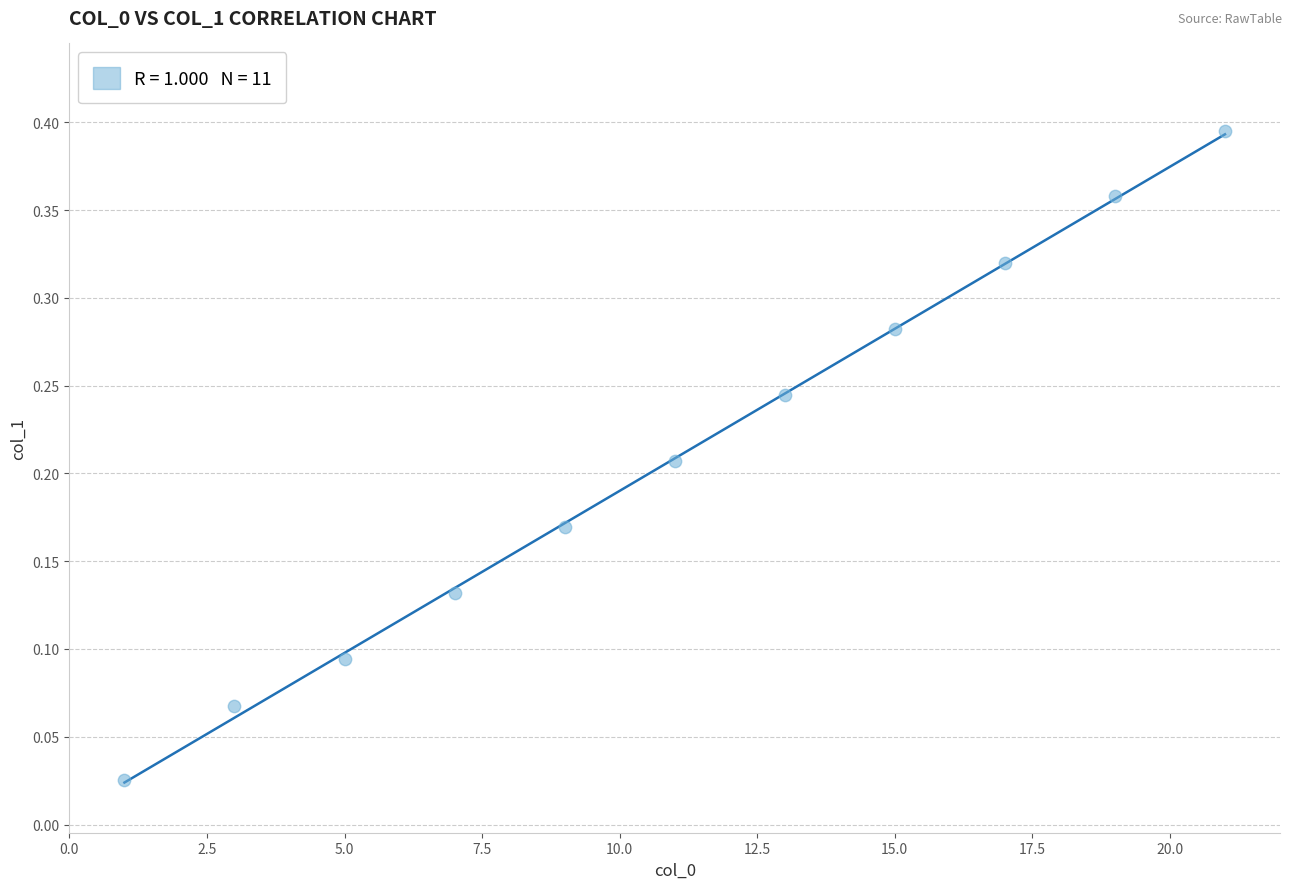

What is the average X value?

11.0